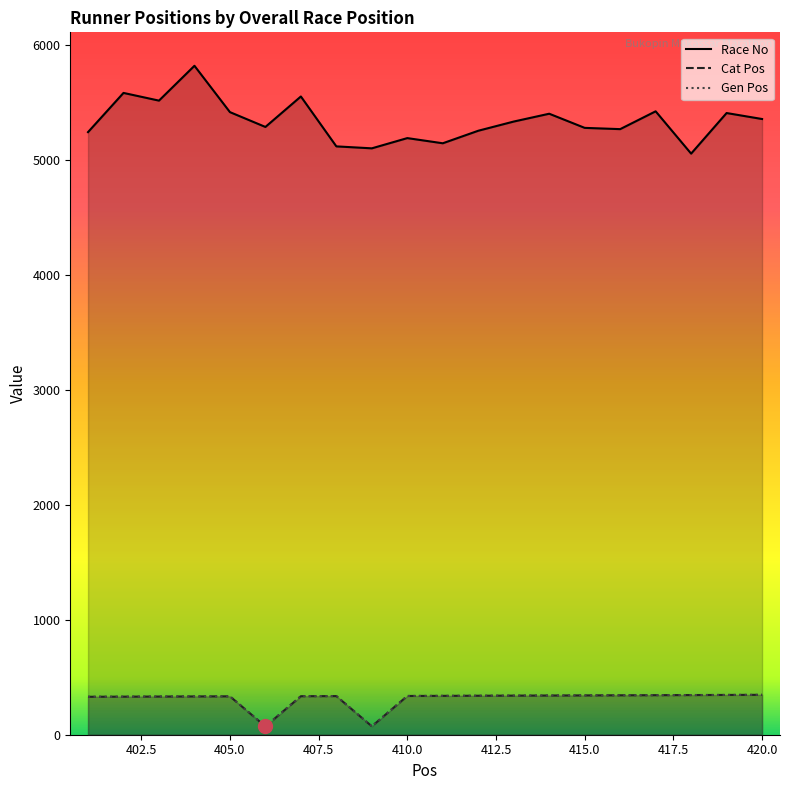

Reading left to right, extract all data points from this chart.

Race No: 401=5241	402=5582	403=5515	404=5818	405=5415	406=5286	407=5551	408=5117	409=5100	410=5189	411=5144	412=5253	413=5333	414=5401	415=5278	416=5267	417=5422	418=5054	419=5407	420=5355
Cat Pos: 401=330	402=331	403=332	404=333	405=334	406=72	407=335	408=336	409=73	410=337	411=338	412=339	413=340	414=341	415=342	416=343	417=344	418=345	419=346	420=347
Gen Pos: 401=330	402=331	403=332	404=333	405=334	406=72	407=335	408=336	409=73	410=337	411=338	412=339	413=340	414=341	415=342	416=343	417=344	418=345	419=346	420=347